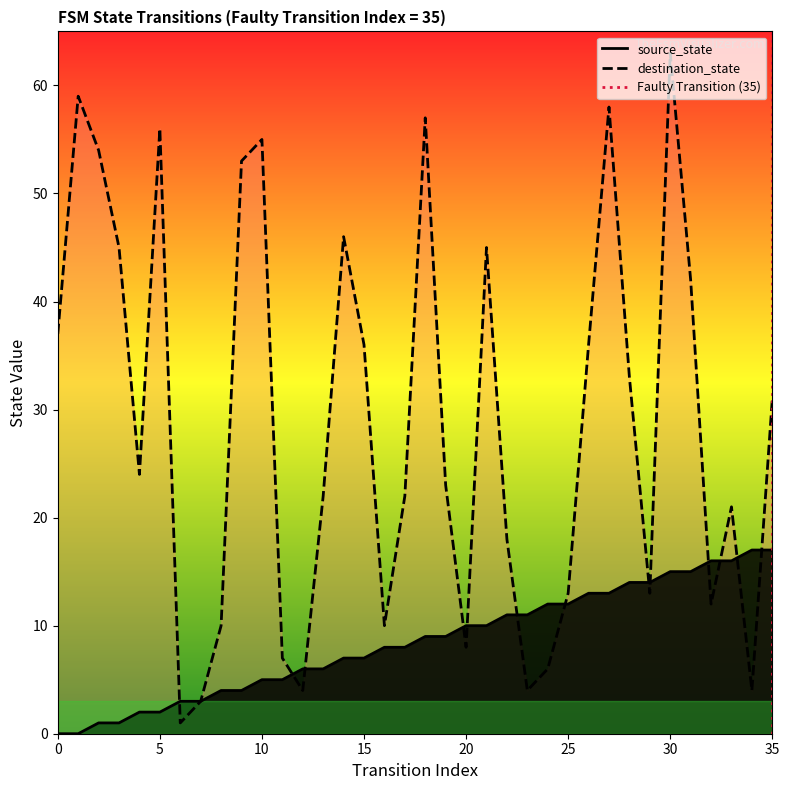

Which series ends up on top after the final intersection of source_state and destination_state?

destination_state